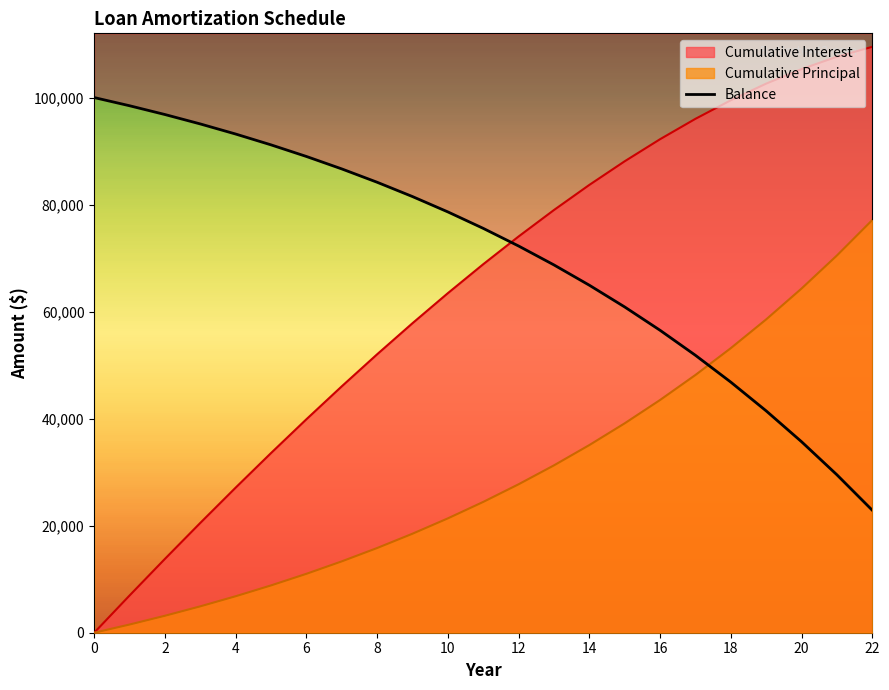

Which series has the largest total across all categories?

Cumulative Principal